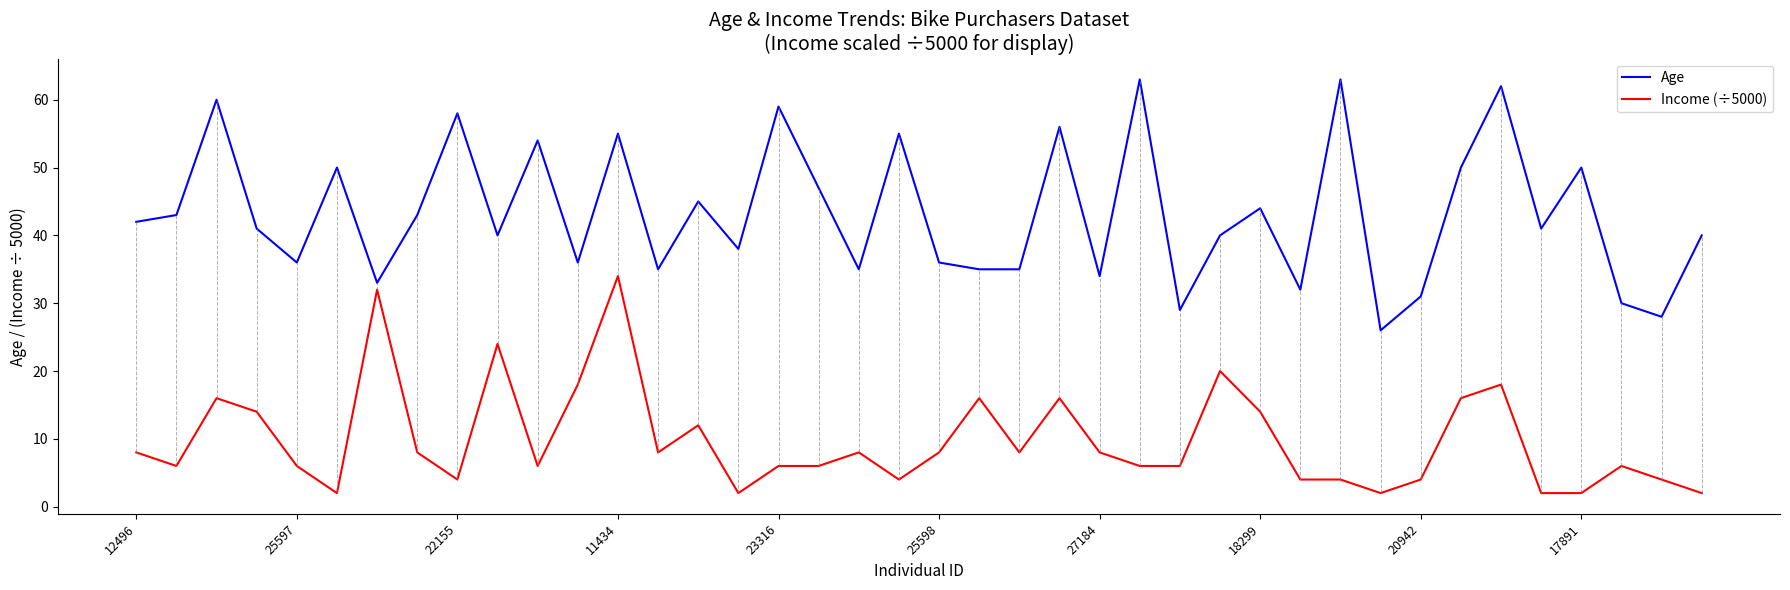

At how many categories does at least one series exceed 22?

40